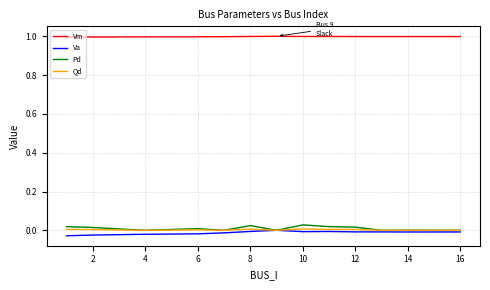

True or false: Qd and Vm cross at least once.

False